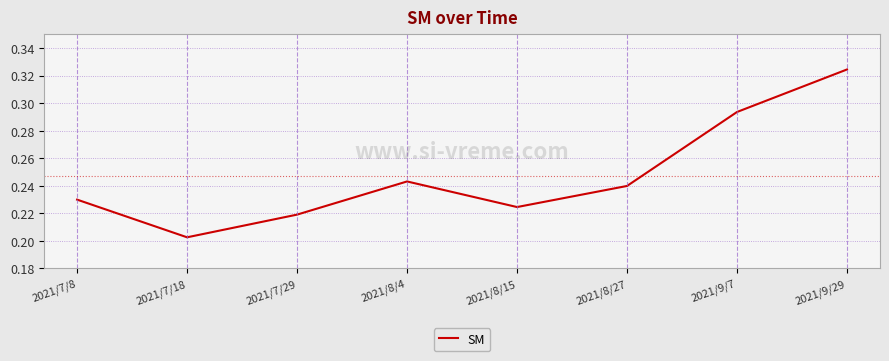

How many interior local valleys (lower than both neighbors) does the data have?

2